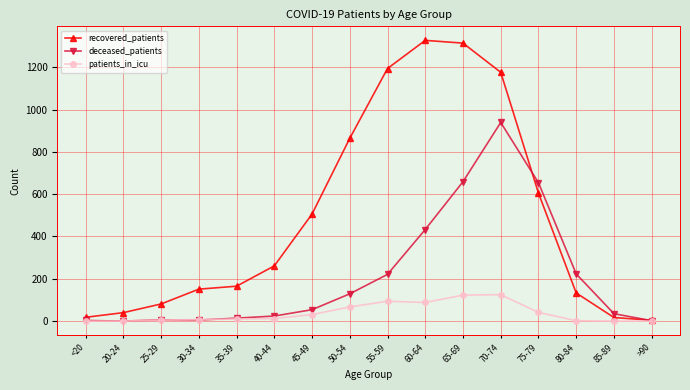

The patients_in_icu series shows 10 at 35-39. True or false?

True